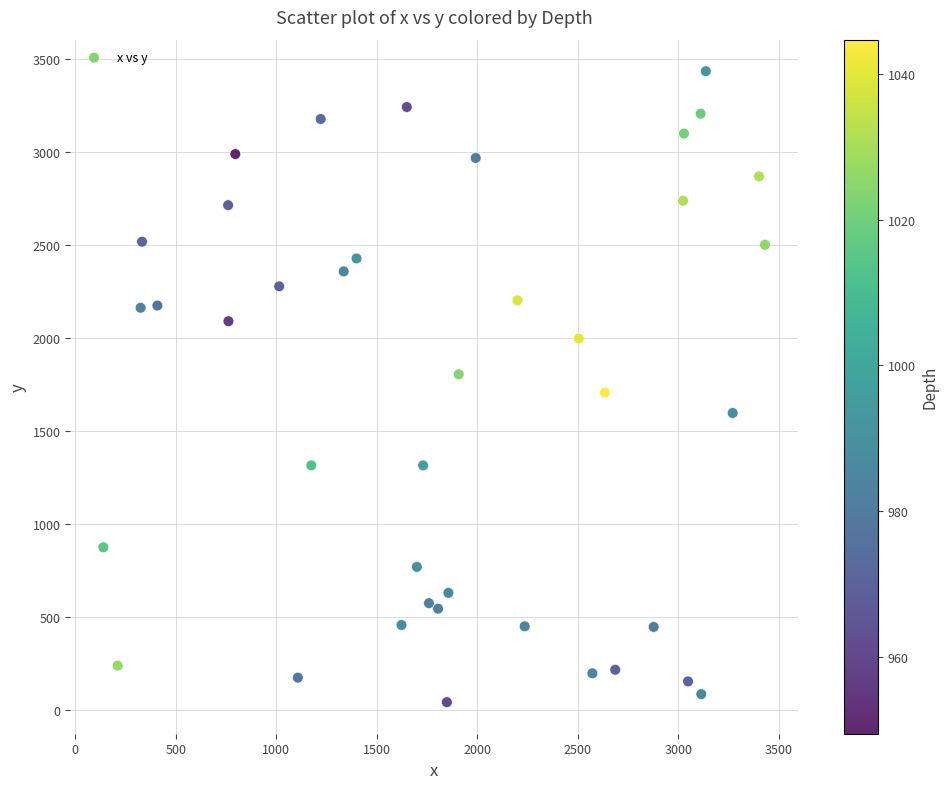

What is the range of X values (max minus min)?

3291.6